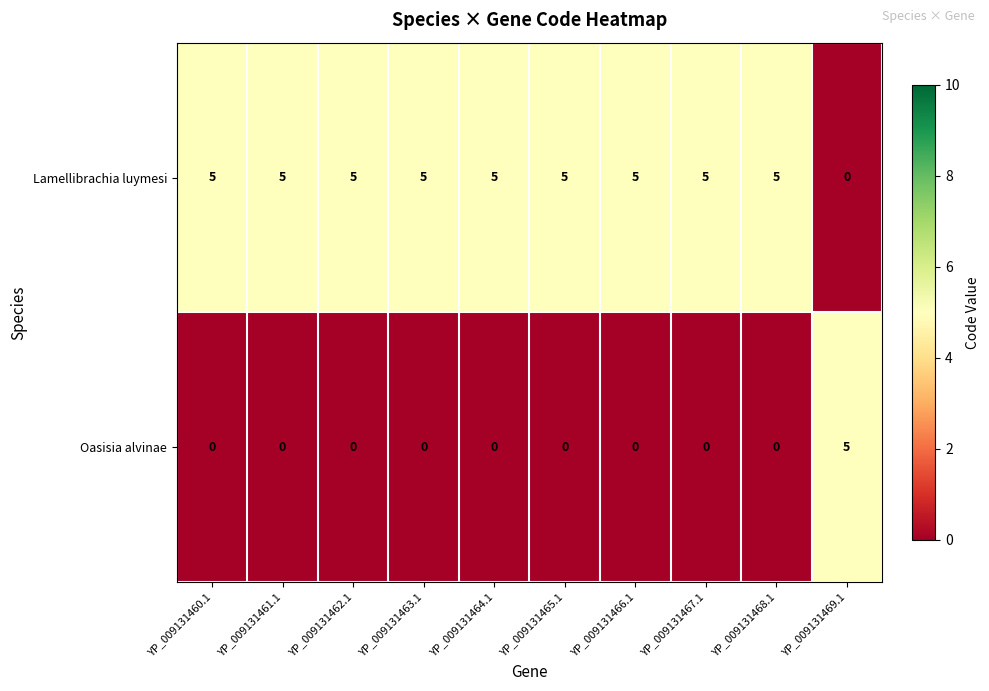

List the series in order of their overall mean, lowest first.

Oasisia alvinae, Lamellibrachia luymesi